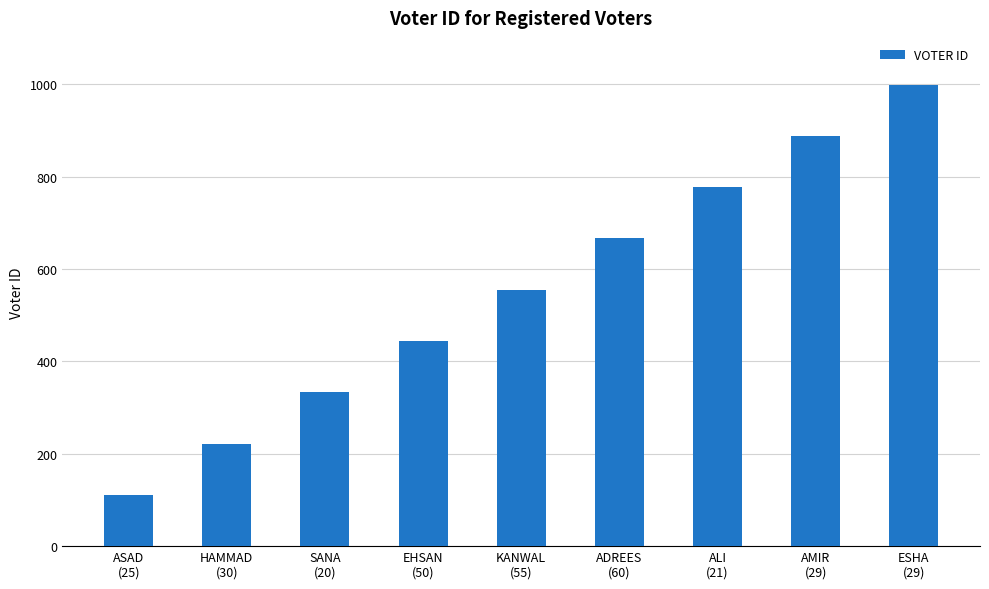

What is the label of the 8th bar from the left?

AMIR
(29)